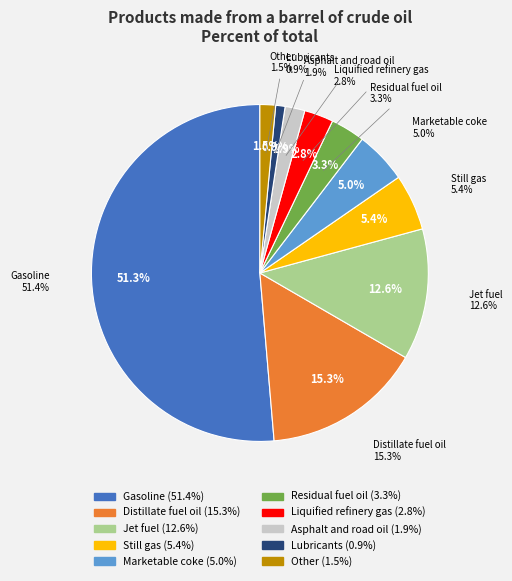

The Lubricants slice represents 1% of the pie. True or false?

True